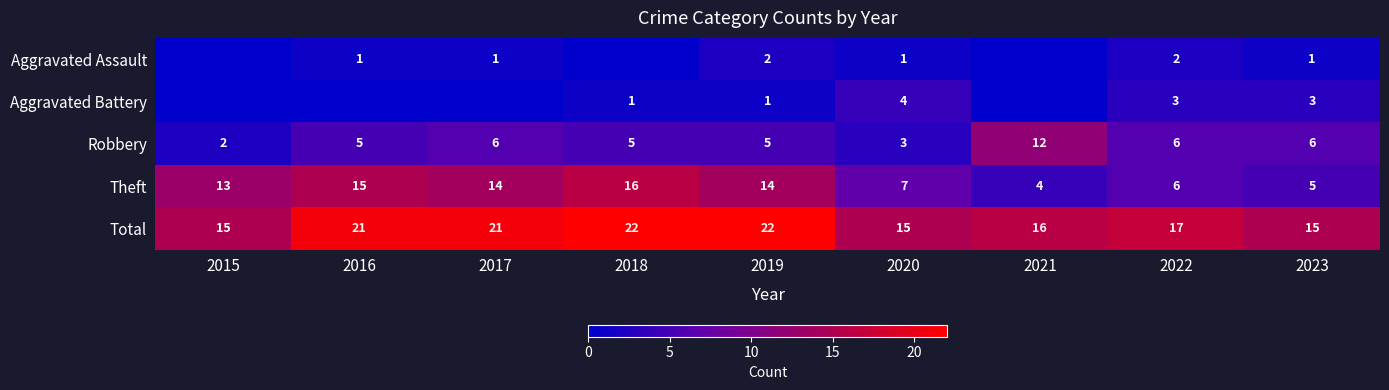

At 2019, list the series in order from smallest to largest.

Aggravated Battery, Aggravated Assault, Robbery, Theft, Total